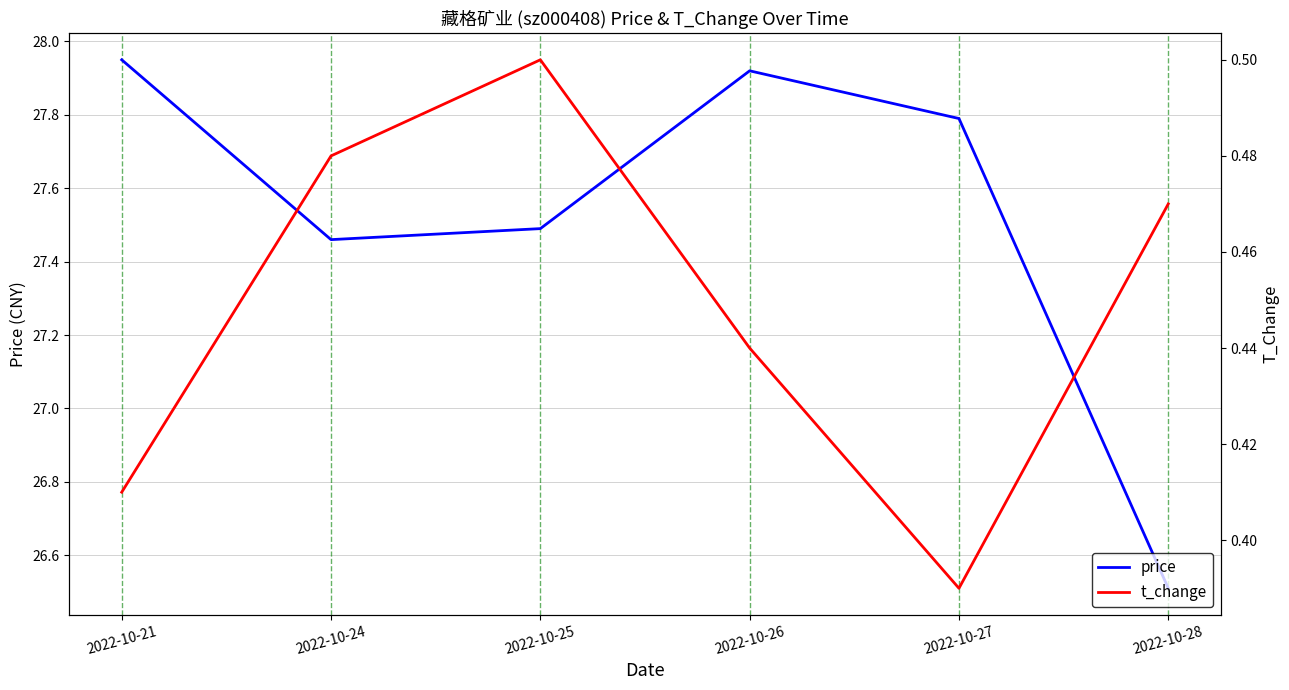

What is the value of the t_change point at the 3rd from the left?

0.5